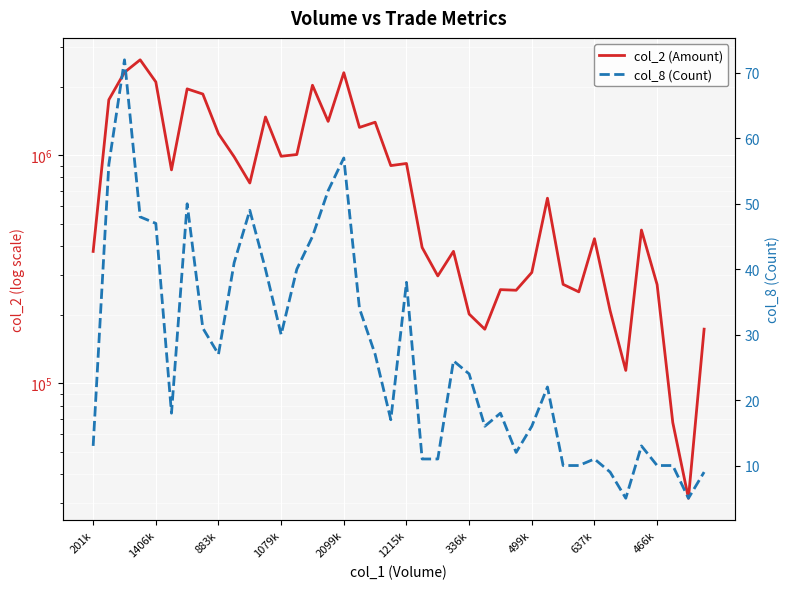

Between 37 and 39, which series saw the biggest shift?

col_2 (Amount)